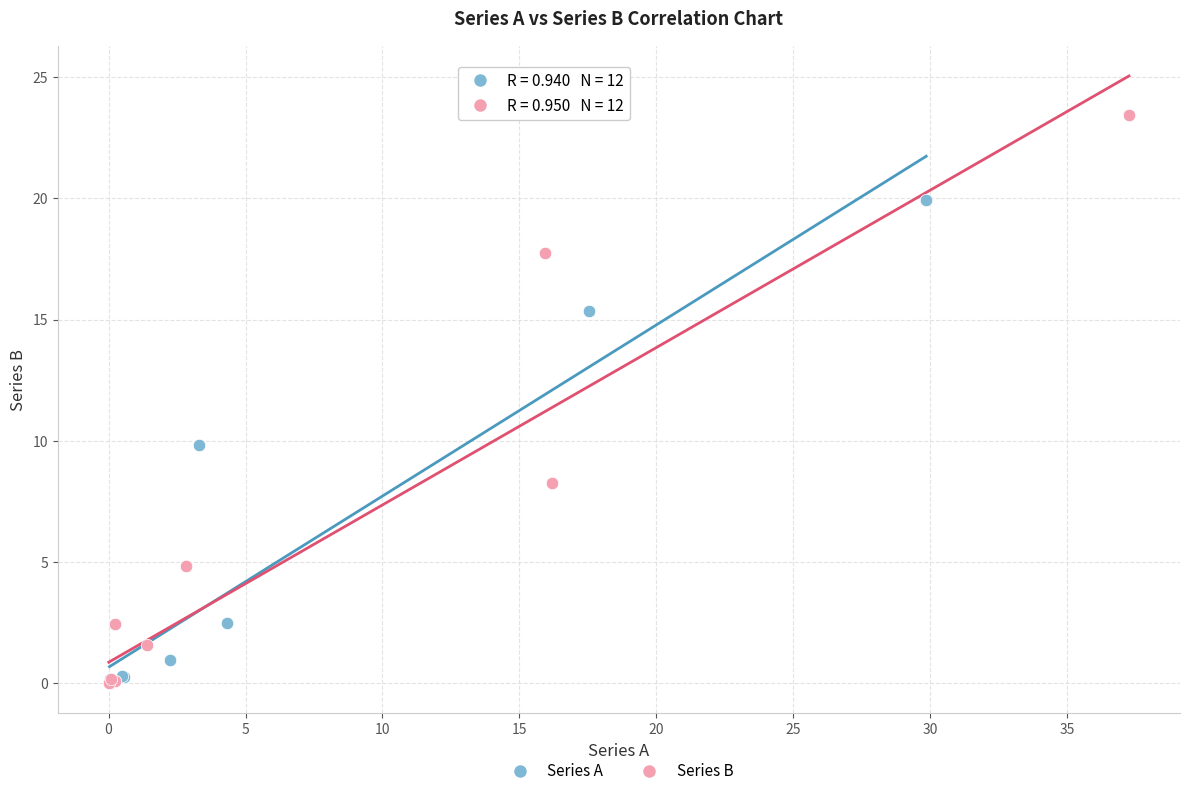

Which series has the widest spread of Y values?

Series B